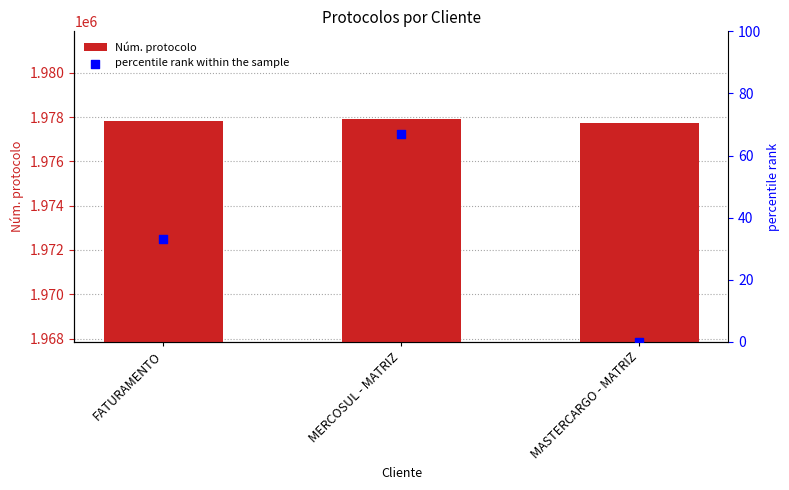

Which series reaches the maximum Y coordinate?

Núm. protocolo